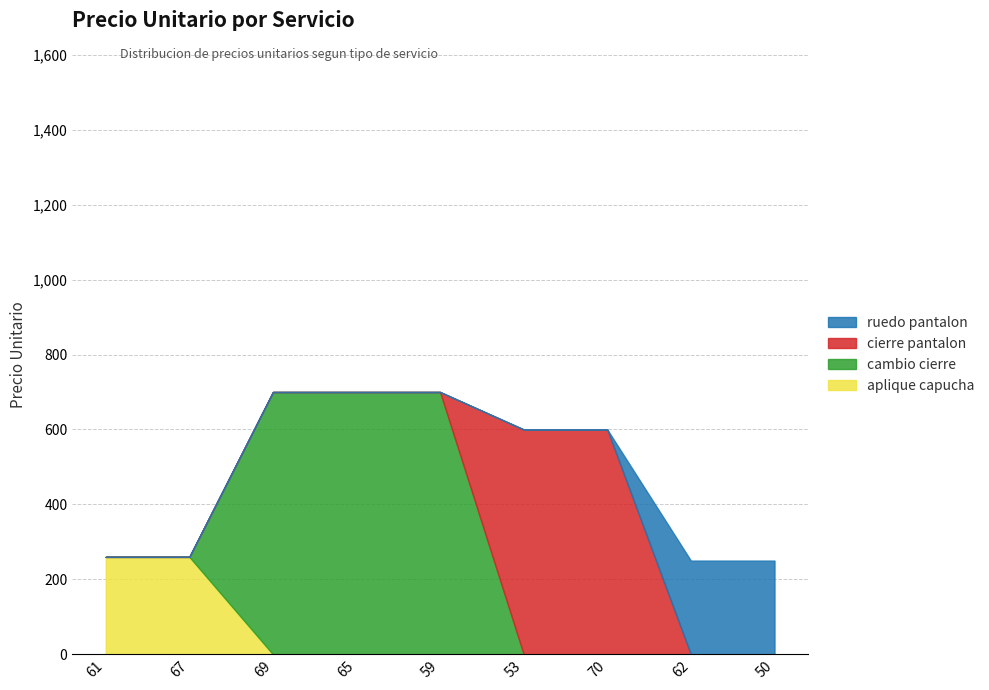

Is the value of cambio cierre at 65 greater than the value of aplique capucha at 67?

Yes